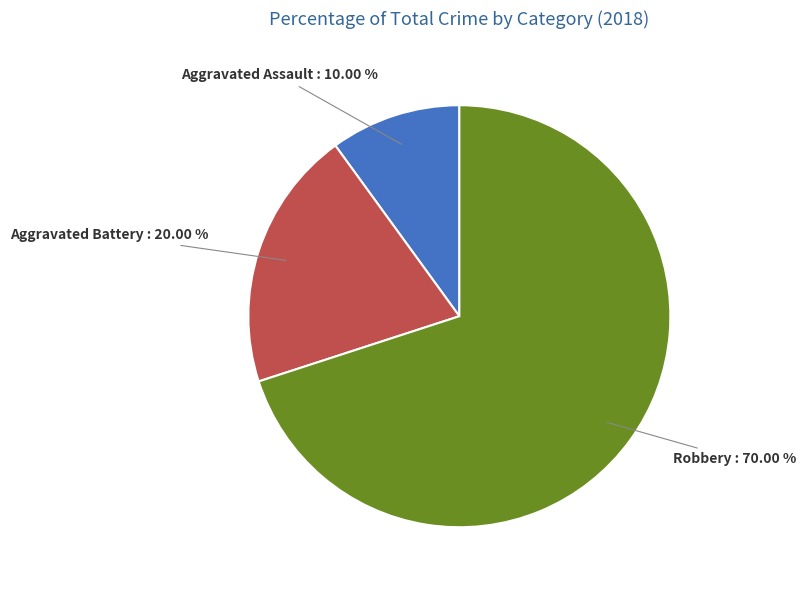

To the nearest percent, what is the average slice percentage?

33%